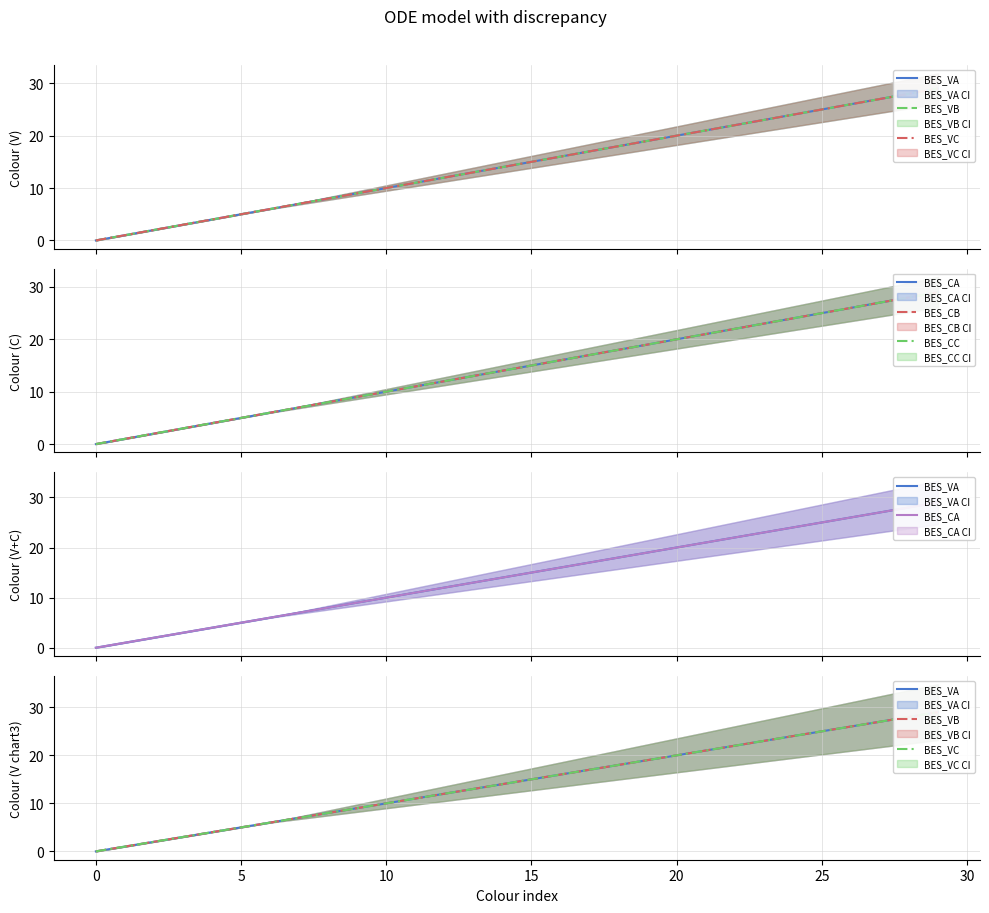

What is the label of the 5th point from the left?

15